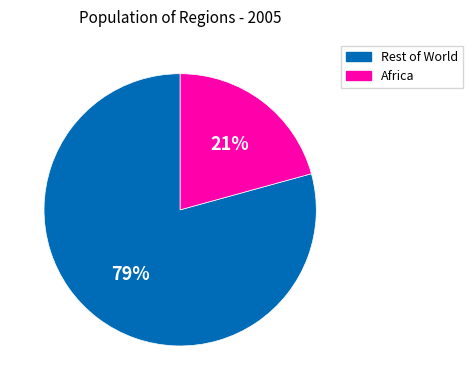

To the nearest percent, what is the average slice percentage?

50%